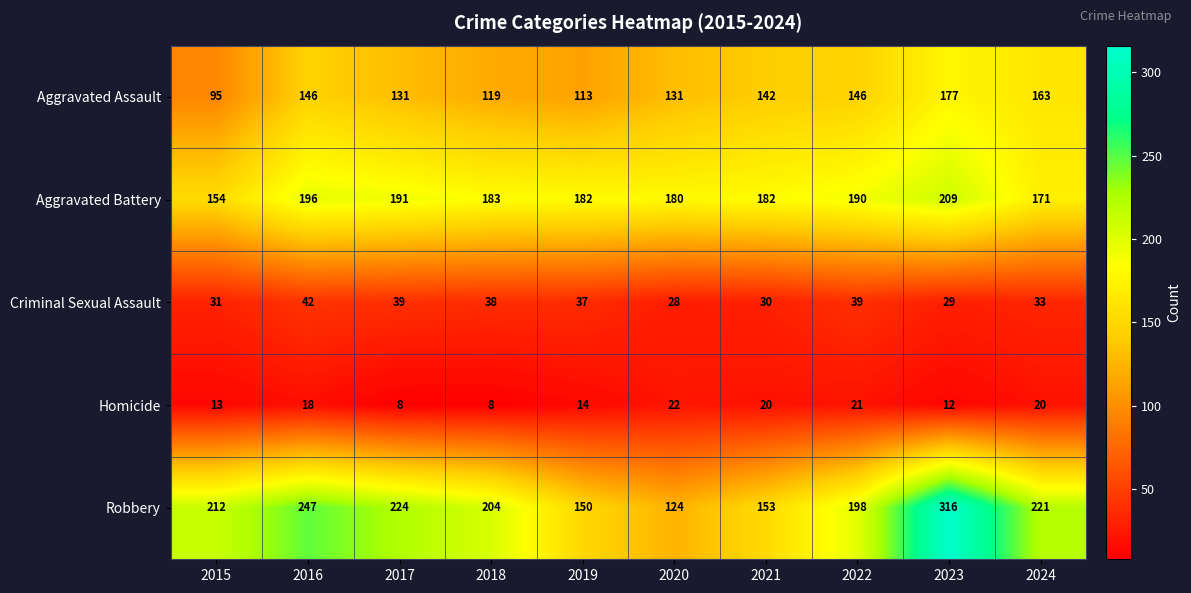

At how many categories does at least one series exceed 278?

1